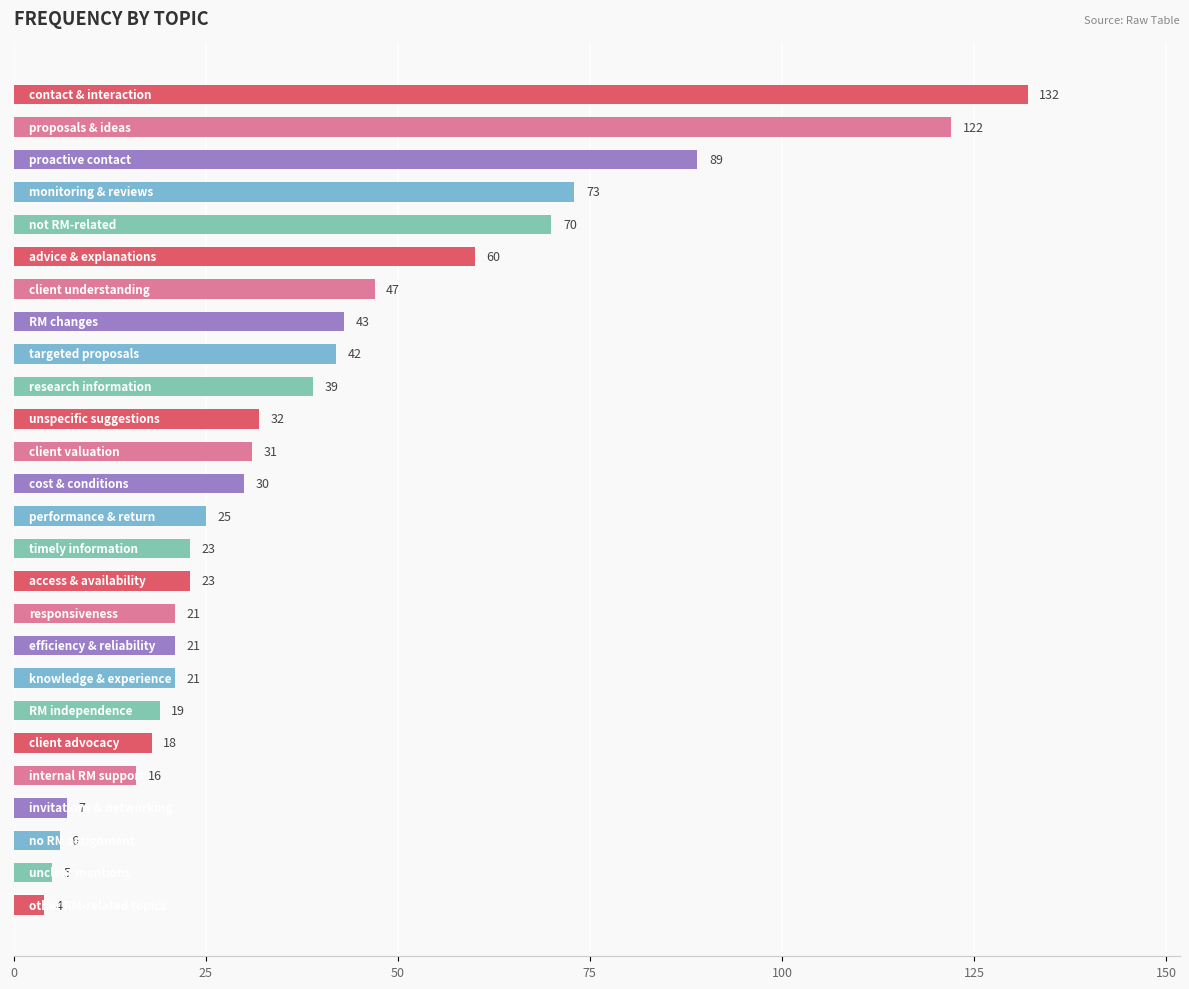

What is the greatest value displayed?

132